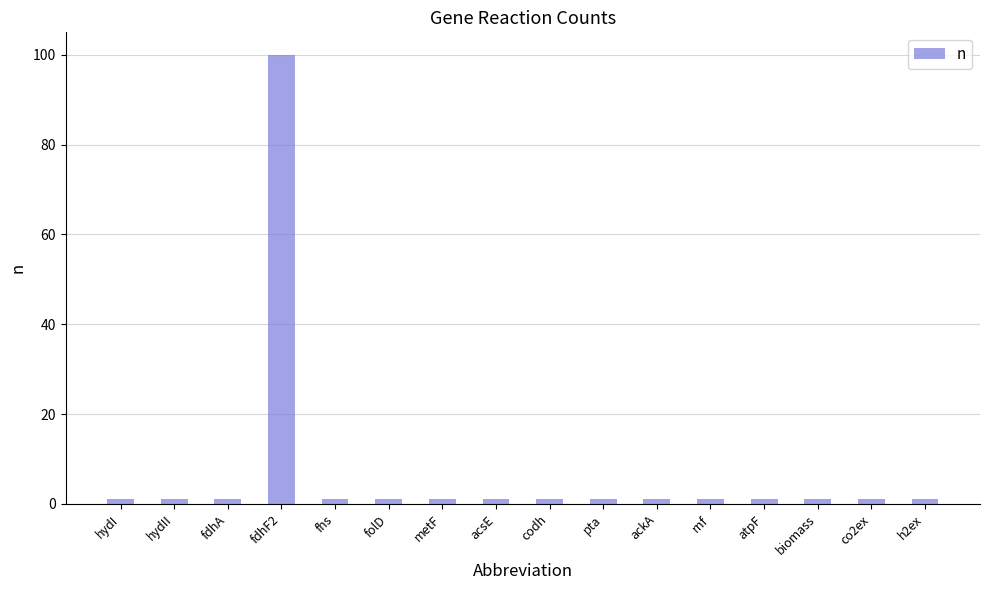

Reading left to right, transcribe all the data shown in this chart.

hydI=1	hydII=1	fdhA=1	fdhF2=100	fhs=1	folD=1	metF=1	acsE=1	codh=1	pta=1	ackA=1	rnf=1	atpF=1	biomass=1	co2ex=1	h2ex=1